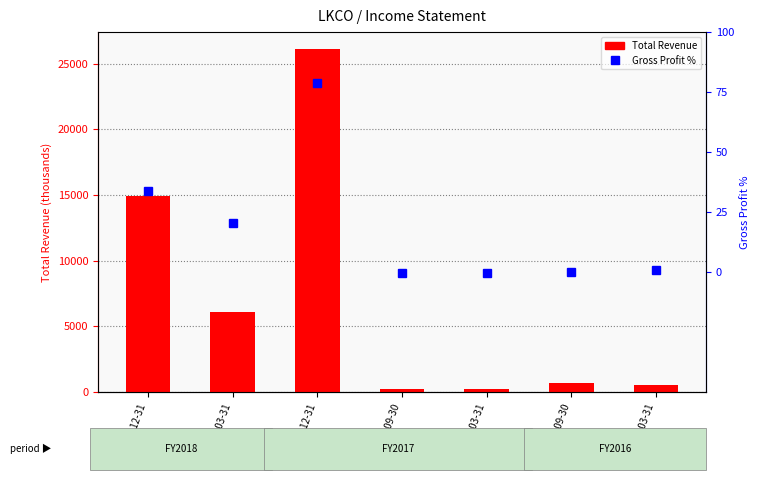

What is the difference between the maximum and minimum values in the Total Revenue series?

25900.0